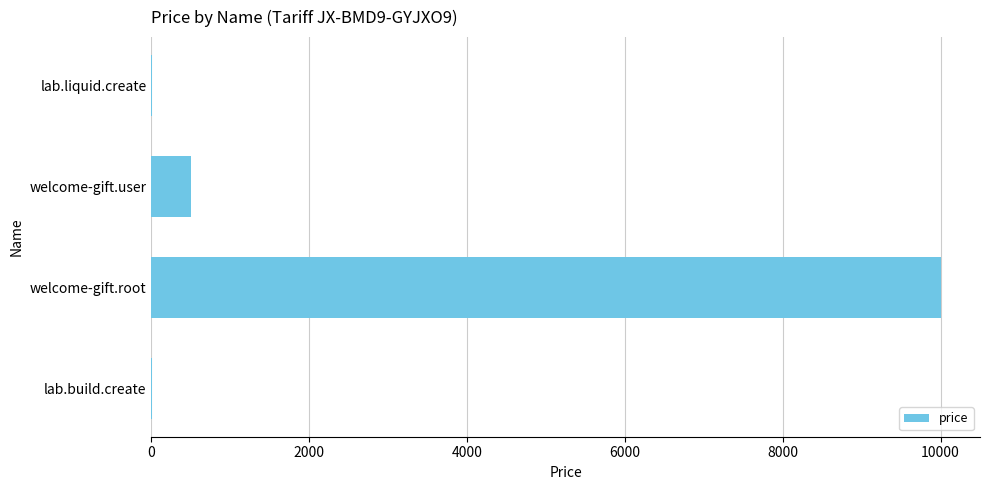

How many distinct data groups are displayed?

1